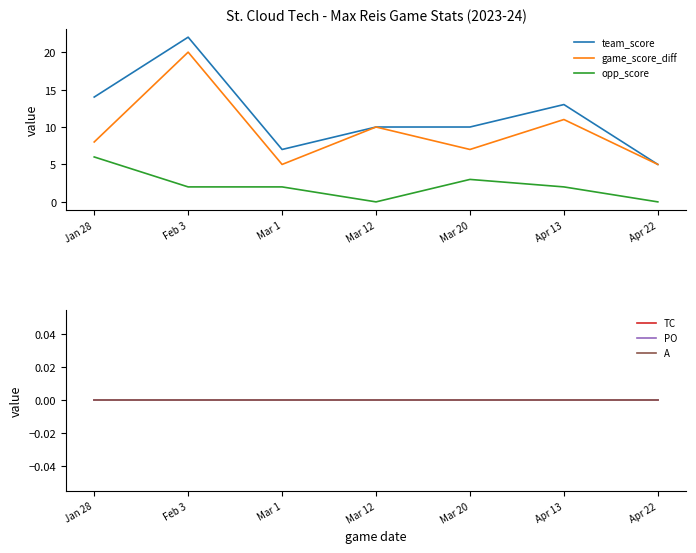

What is the difference between the maximum and minimum values in the opp_score series?

6